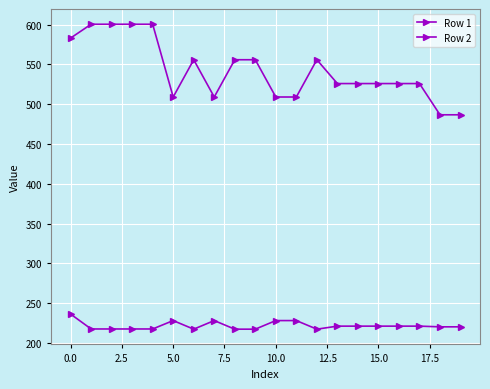

How many distinct data groups are displayed?

2